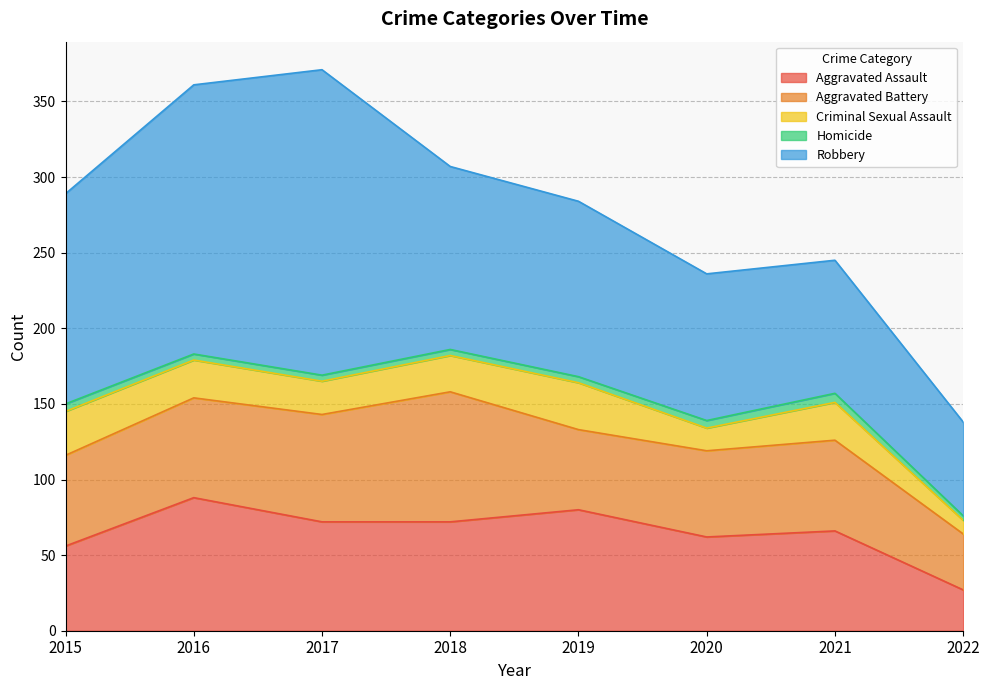

True or false: Aggravated Battery and Criminal Sexual Assault intersect in this chart.

False